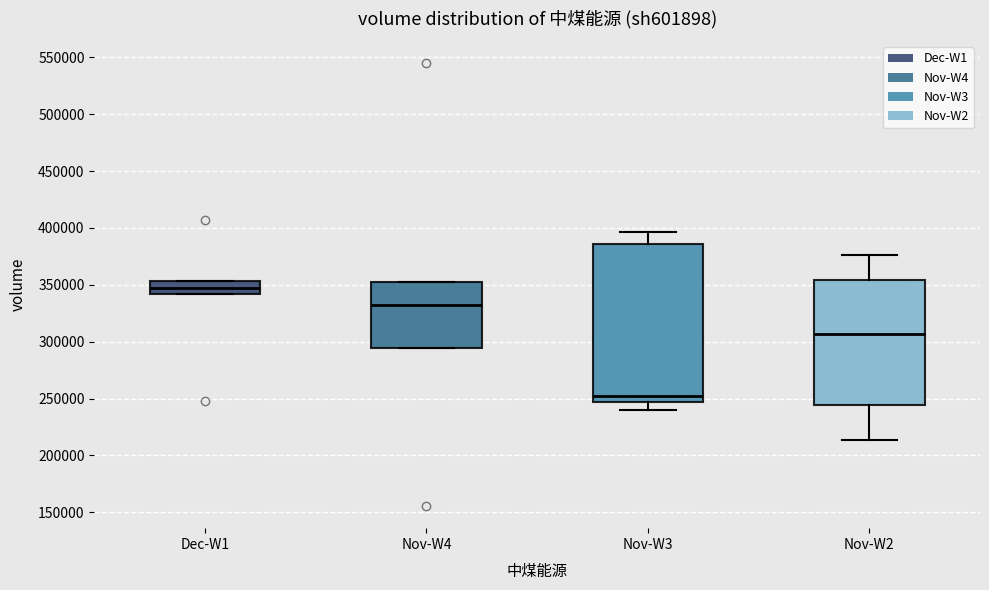

Where does the median line of the box for Dec-W1 sit on the y-axis? The values are not printed on the chart, so give them approximately, as read against the axis.

345000